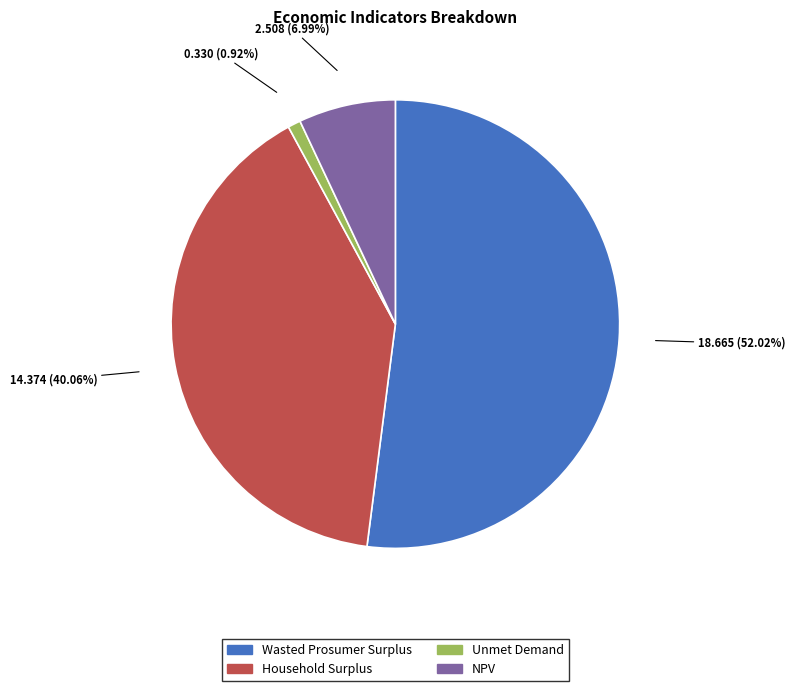

Does Unmet Demand represent more than half of the total?

No